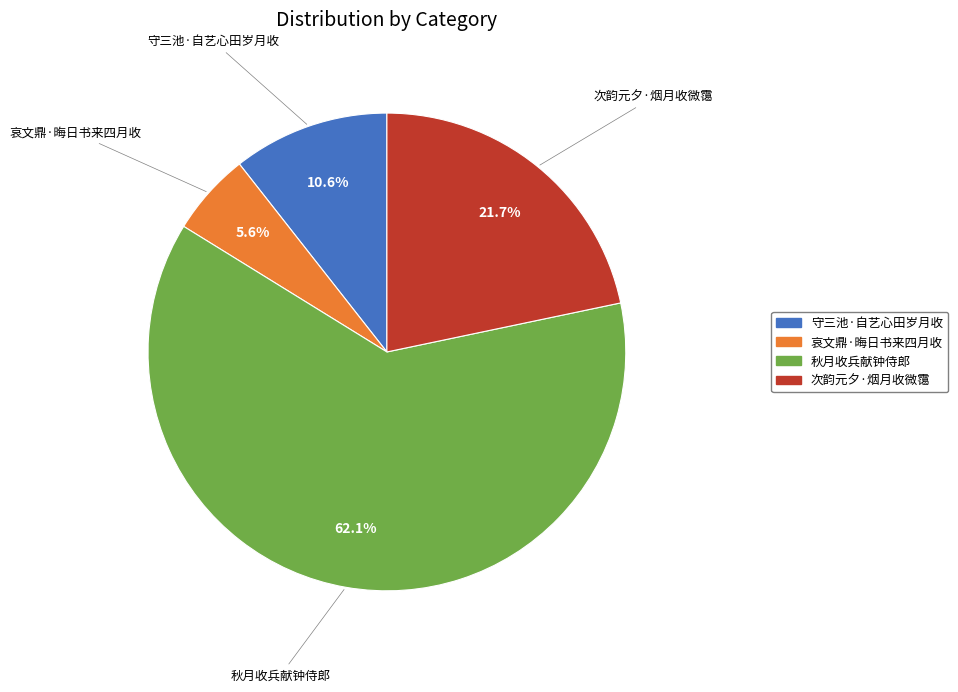

To the nearest percent, what is the difference between the 哀文鼎·晦日书来四月收 and 守三池·自艺心田岁月收 slice percentages?

5%